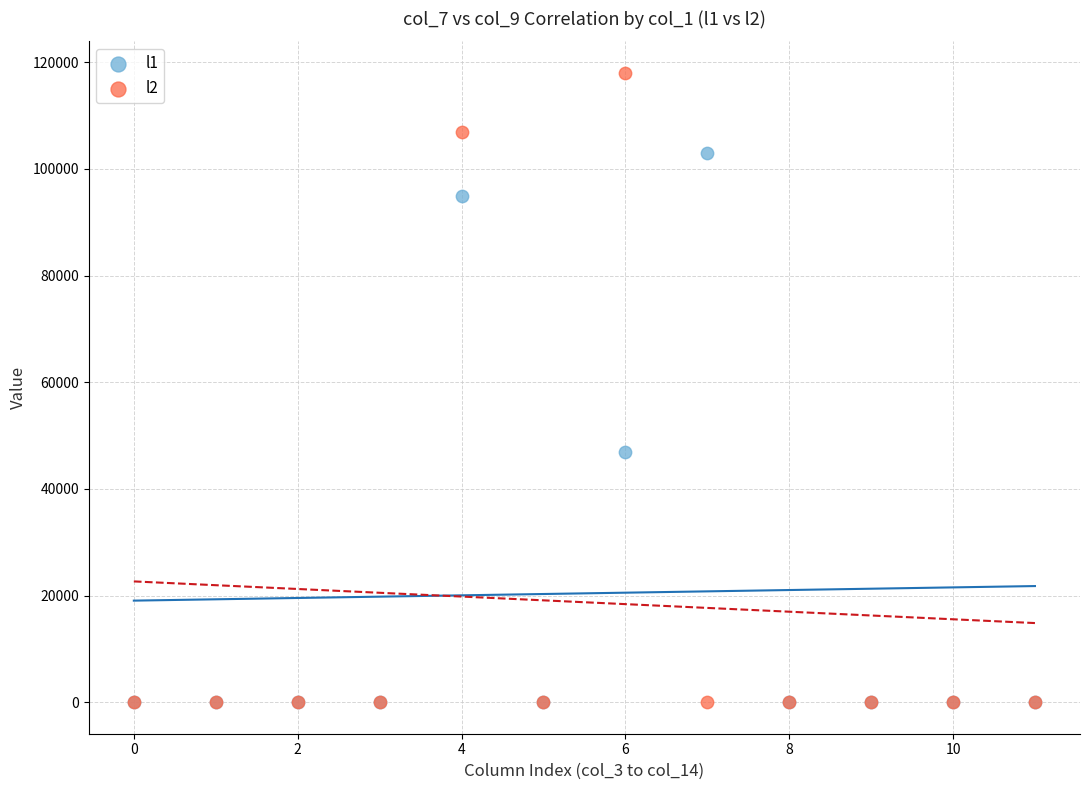

Which series contains the highest Y value?

l2